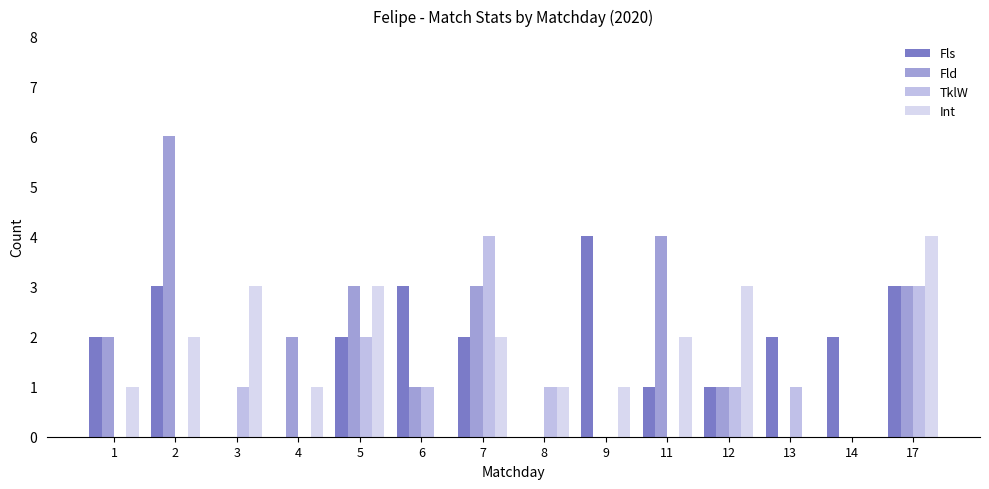

Count the number of categories in the chart.

14